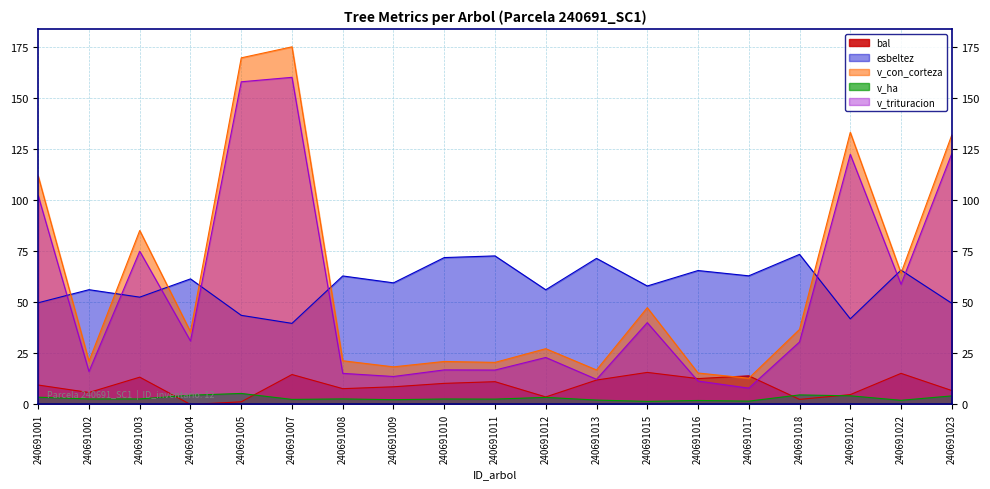

What is the total value across all series at 240691003?

228.5